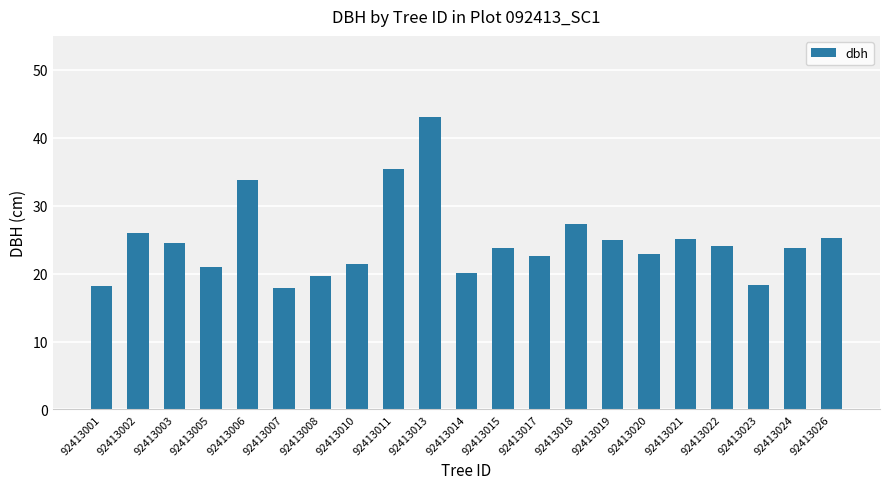

Approximately how many times larger is the value at 92413024 compared to 92413011?

0.7